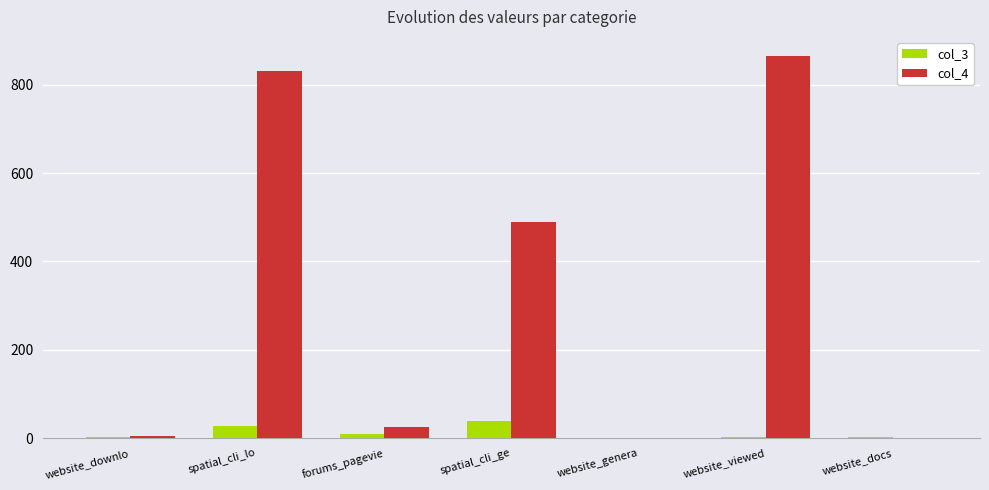

Which category has the highest value across all series?

website_viewed